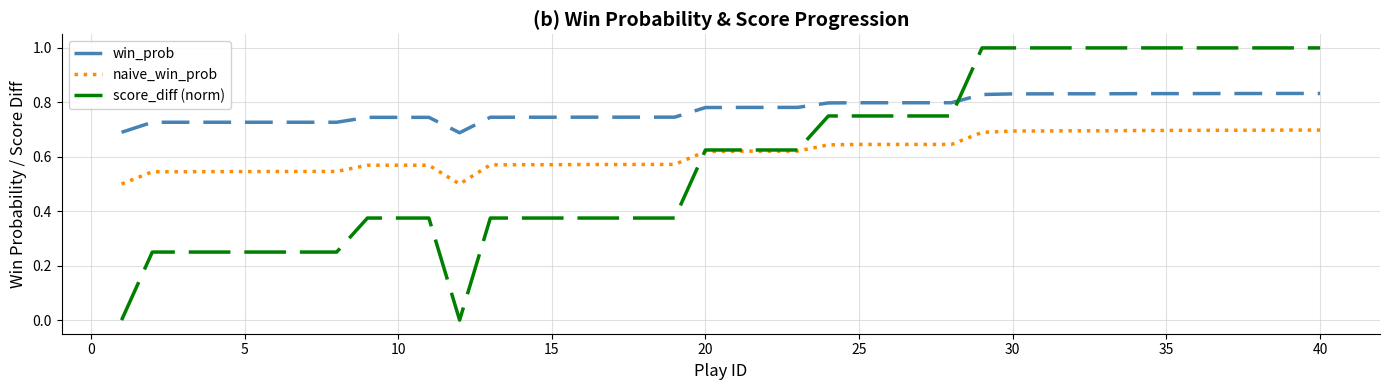

Which series has the largest total across all categories?

win_prob